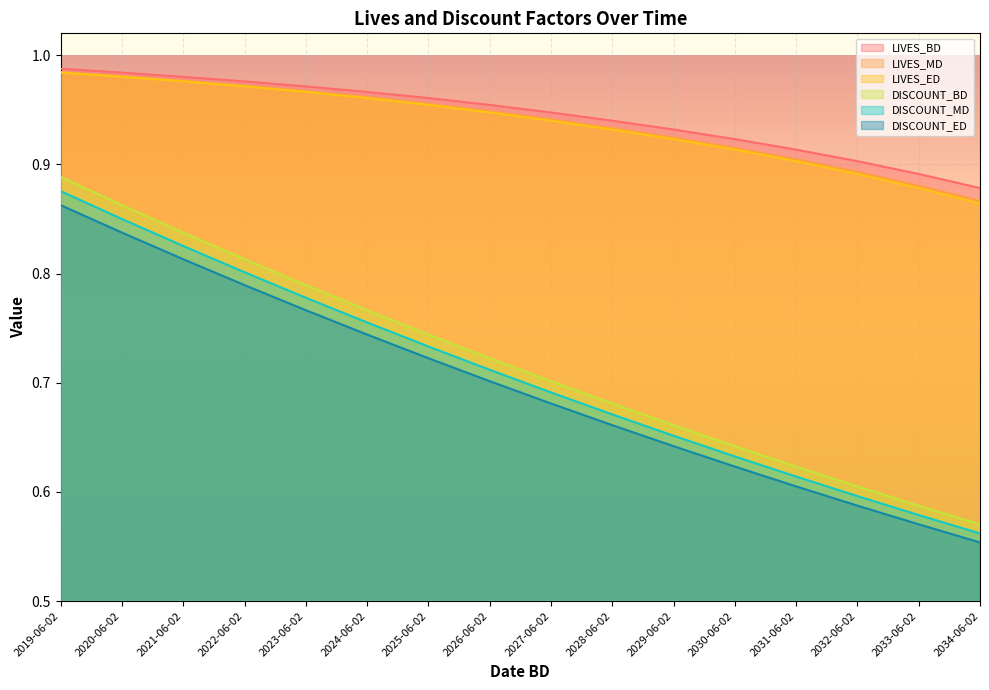

What are all the series names shown in the legend?

LIVES_BD, LIVES_MD, LIVES_ED, DISCOUNT_BD, DISCOUNT_MD, DISCOUNT_ED